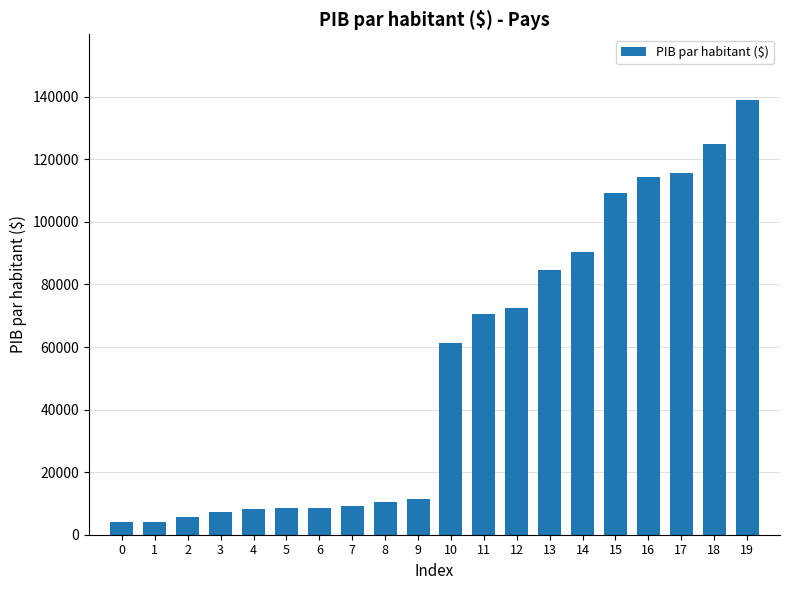

The value at 4 is 8200. True or false?

True